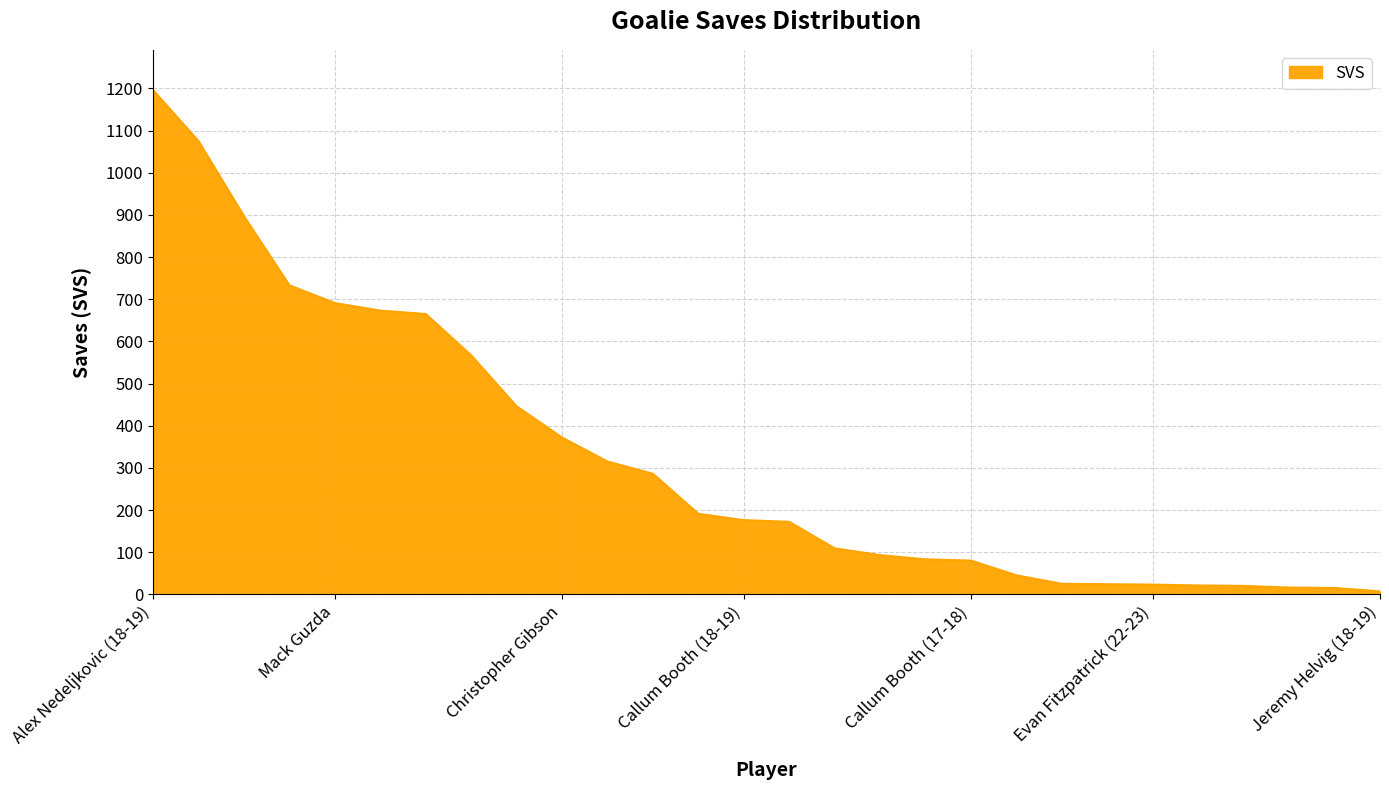

What is the difference between the maximum and minimum values?

1189